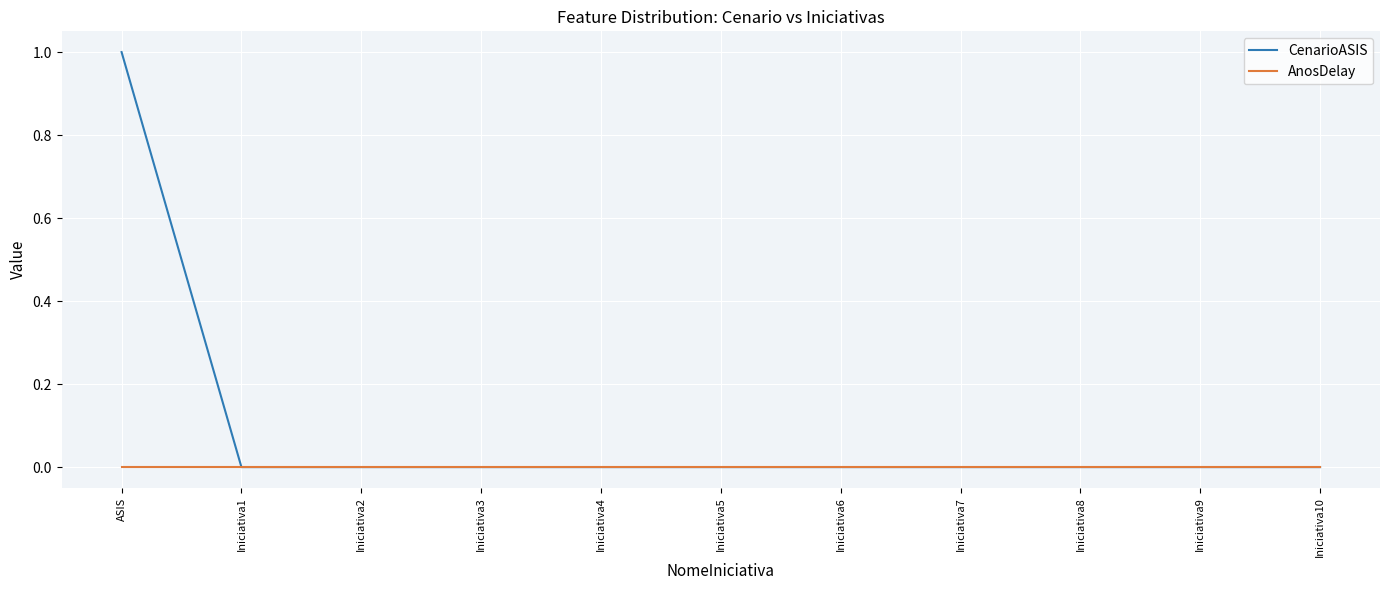

Which category has the highest value in the CenarioASIS series?

ASIS